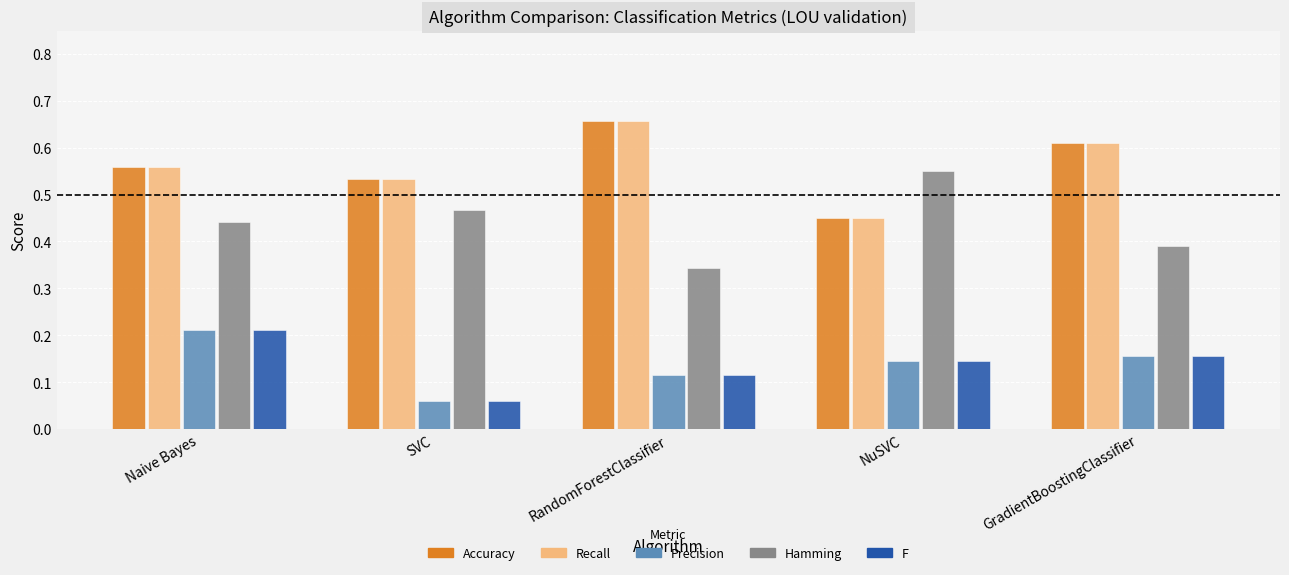

What is the sum of all Hamming values?

2.2